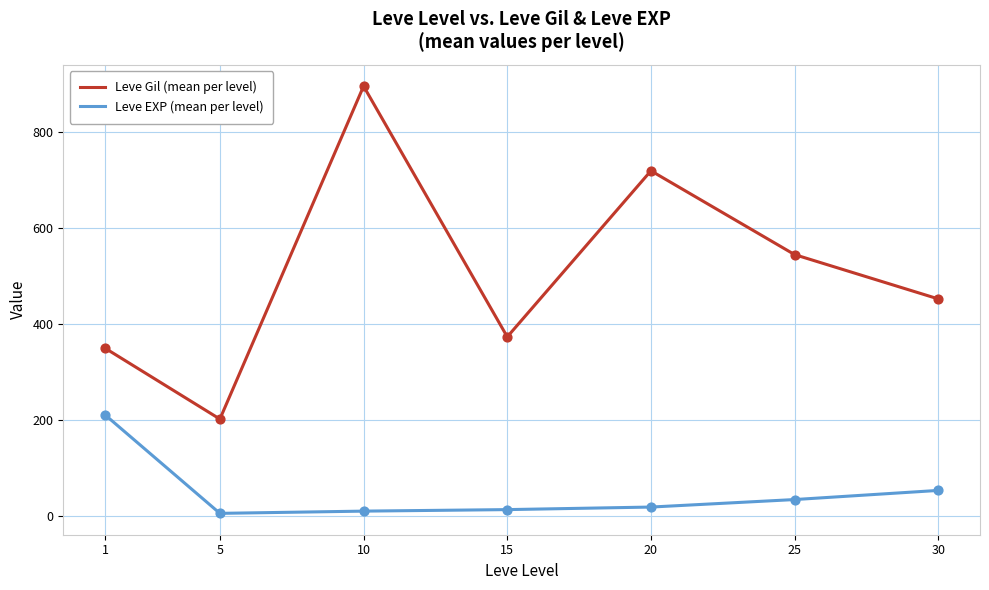

What are all the series names shown in the legend?

Leve Gil (mean per level), Leve EXP (mean per level)